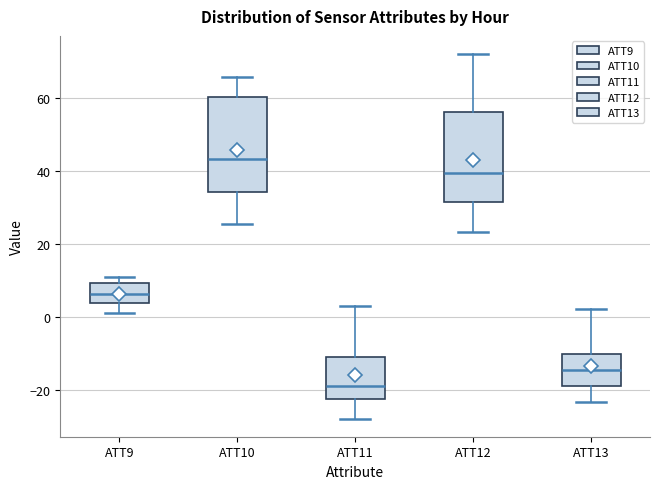

Reading left to right, transcribe this box plot: for each box, give where its median line is, the range the box spans, and where its two whiskers end, as read against the y-axis. The values are not printed on the chart, so give them approximately, as read against the axis.

ATT9: median 6, box 4 to 10, whiskers 2 to 10 (just above the box's upper edge)
ATT10: median 44, box 34 to 60, whiskers 26 to 66
ATT11: median -20, box -22 to -12, whiskers -28 to 2
ATT12: median 40, box 32 to 56, whiskers 24 to 72
ATT13: median -14, box -18 to -10, whiskers -24 to 2